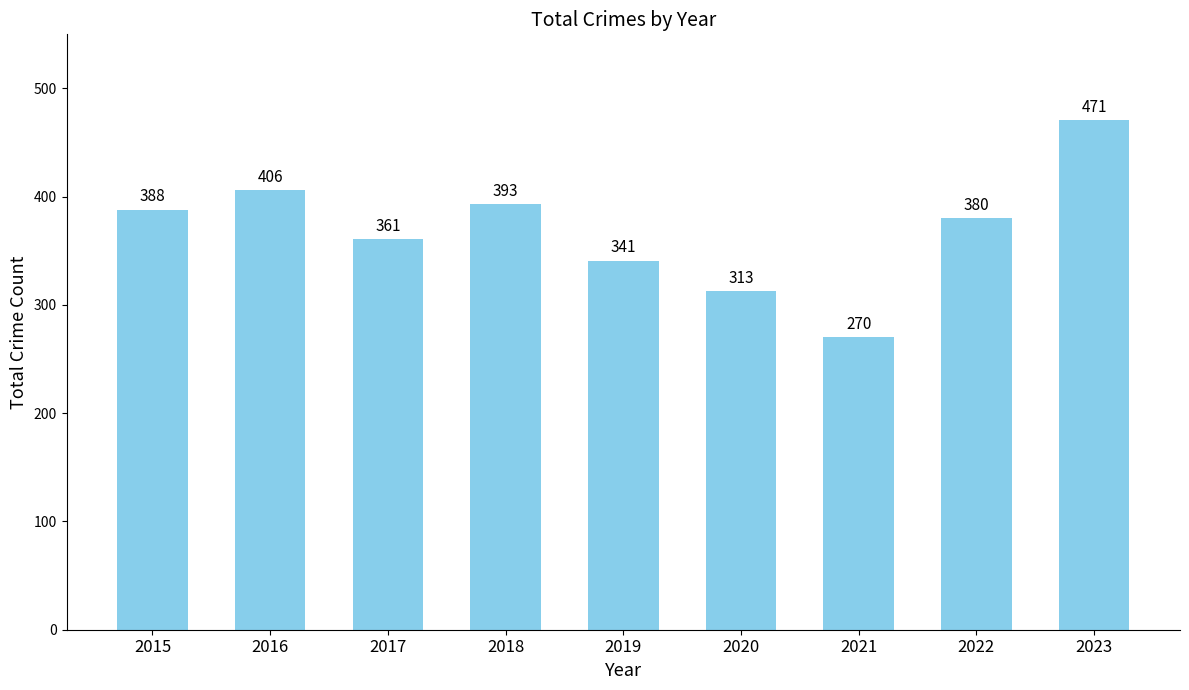

Where is the data nearest to the value 370?

2017